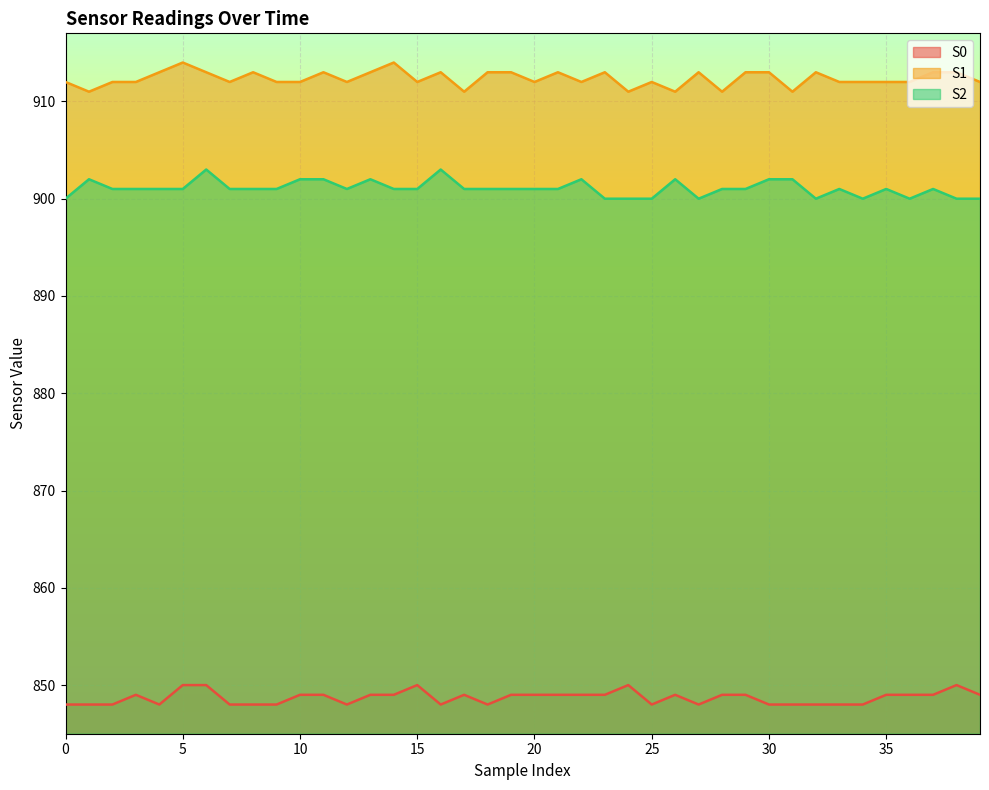

Reading left to right, transcribe all the data shown in this chart.

S0: 0=848	1=848	2=848	3=849	4=848	5=850	6=850	7=848	8=848	9=848	10=849	11=849	12=848	13=849	14=849	15=850	16=848	17=849	18=848	19=849	20=849	21=849	22=849	23=849	24=850	25=848	26=849	27=848	28=849	29=849	30=848	31=848	32=848	33=848	34=848	35=849	36=849	37=849	38=850	39=849
S1: 0=912	1=911	2=912	3=912	4=913	5=914	6=913	7=912	8=913	9=912	10=912	11=913	12=912	13=913	14=914	15=912	16=913	17=911	18=913	19=913	20=912	21=913	22=912	23=913	24=911	25=912	26=911	27=913	28=911	29=913	30=913	31=911	32=913	33=912	34=912	35=912	36=912	37=913	38=913	39=912
S2: 0=900	1=902	2=901	3=901	4=901	5=901	6=903	7=901	8=901	9=901	10=902	11=902	12=901	13=902	14=901	15=901	16=903	17=901	18=901	19=901	20=901	21=901	22=902	23=900	24=900	25=900	26=902	27=900	28=901	29=901	30=902	31=902	32=900	33=901	34=900	35=901	36=900	37=901	38=900	39=900